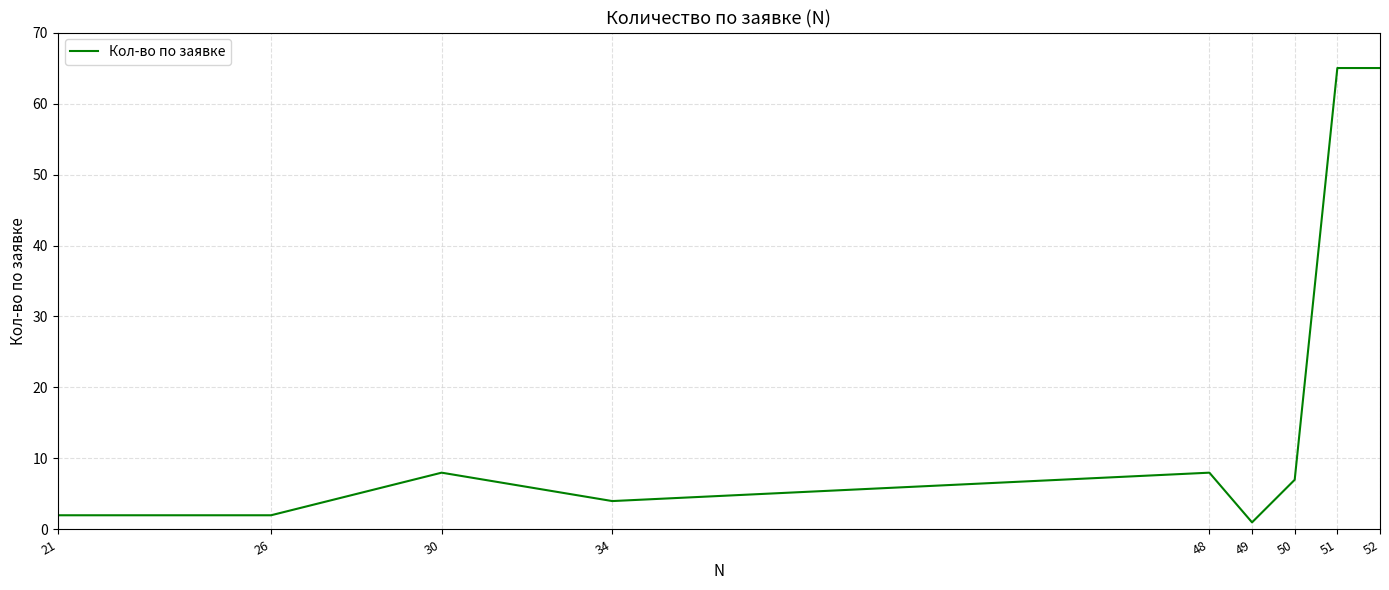

What is the maximum value shown in the chart?

65